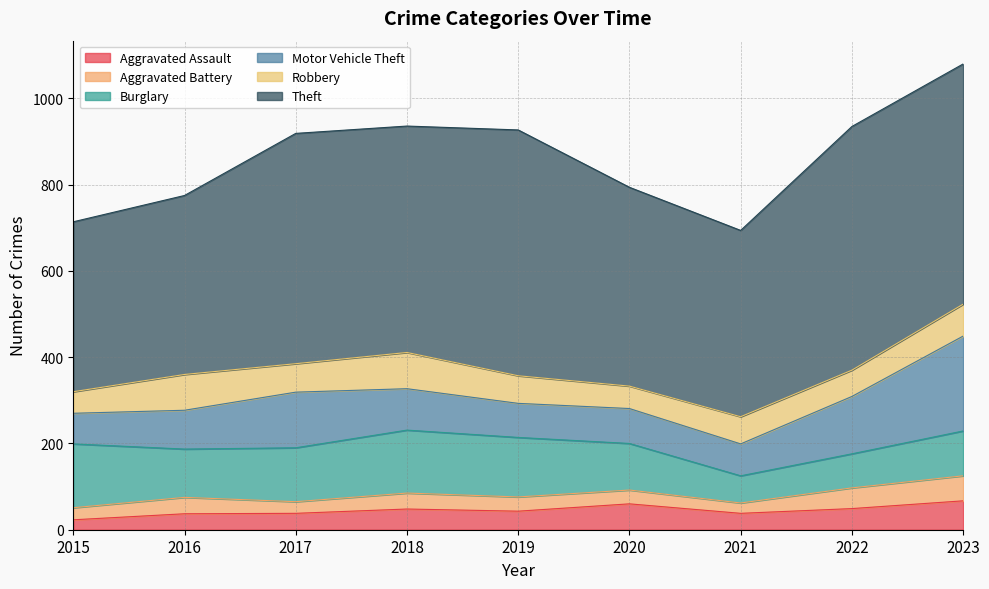

The value of Motor Vehicle Theft at 2023 is 305. True or false?

False